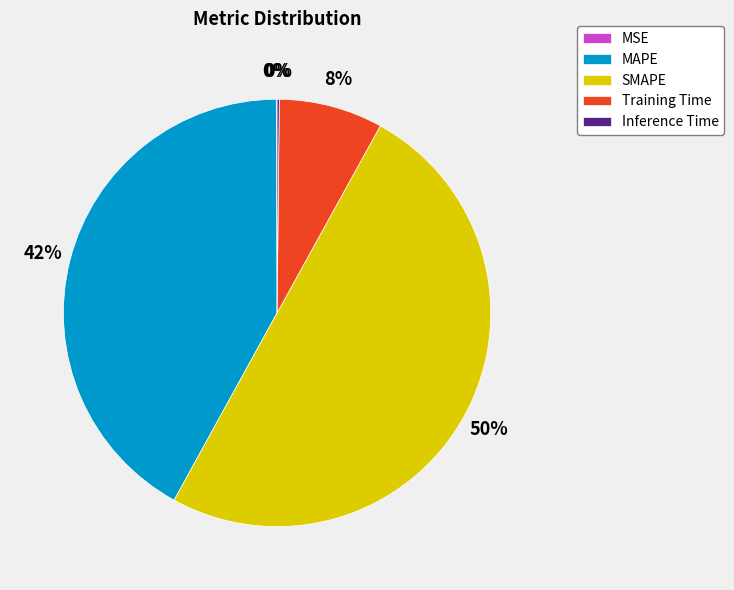

What percentage is the SMAPE slice, to the nearest percent?

50%